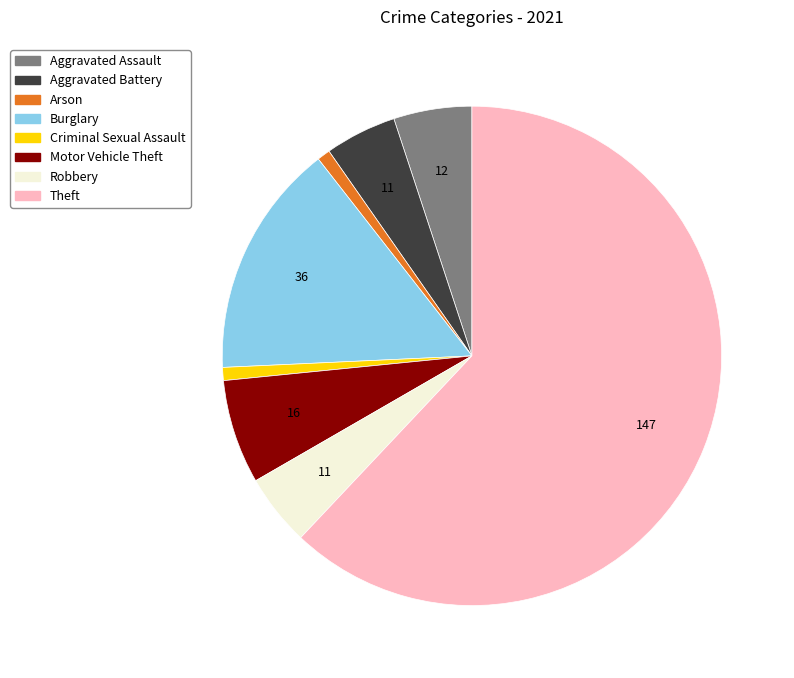

Count the number of slices in the pie.

8